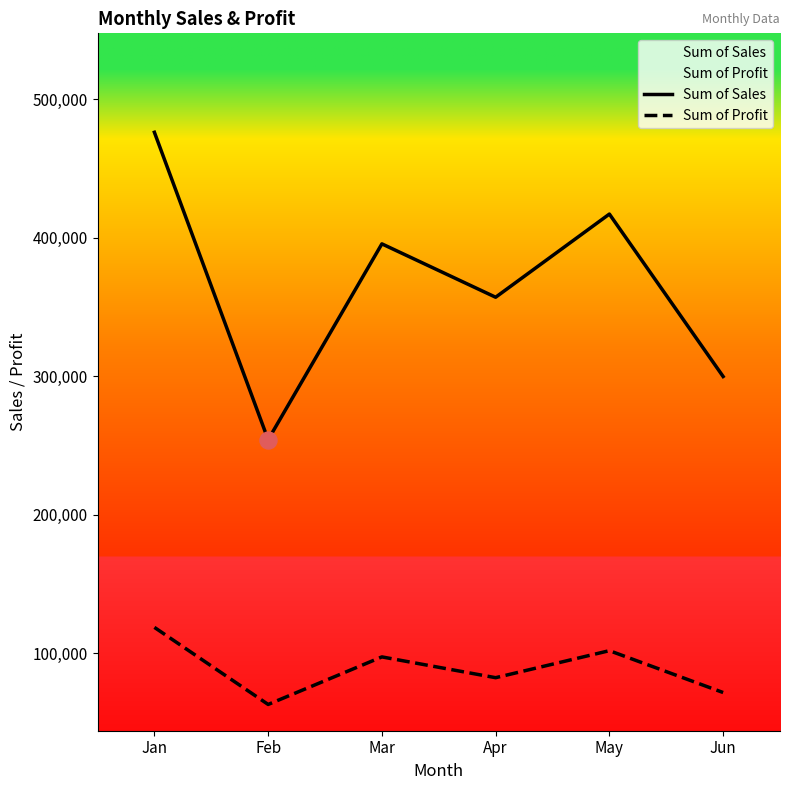

Is the value of Sum of Profit at Jun greater than the value of Sum of Sales at Jun?

No